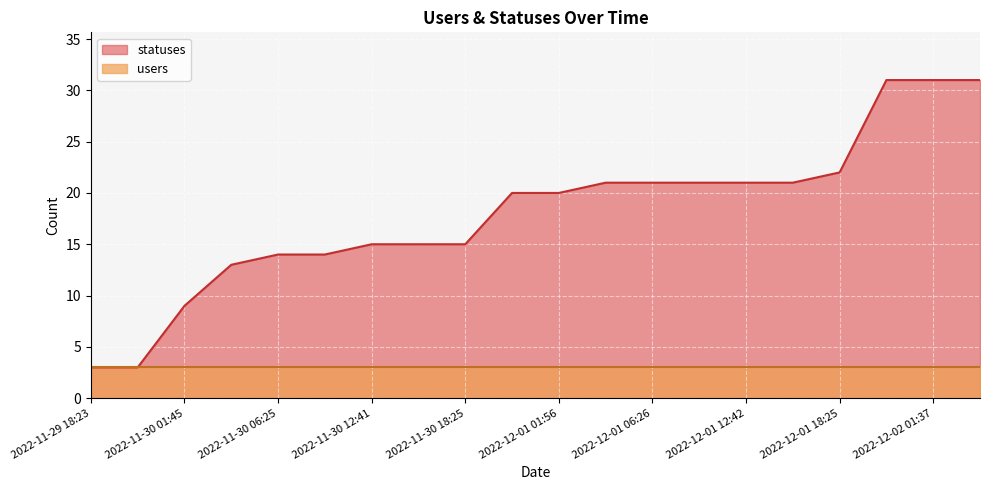

What is the average value?

18